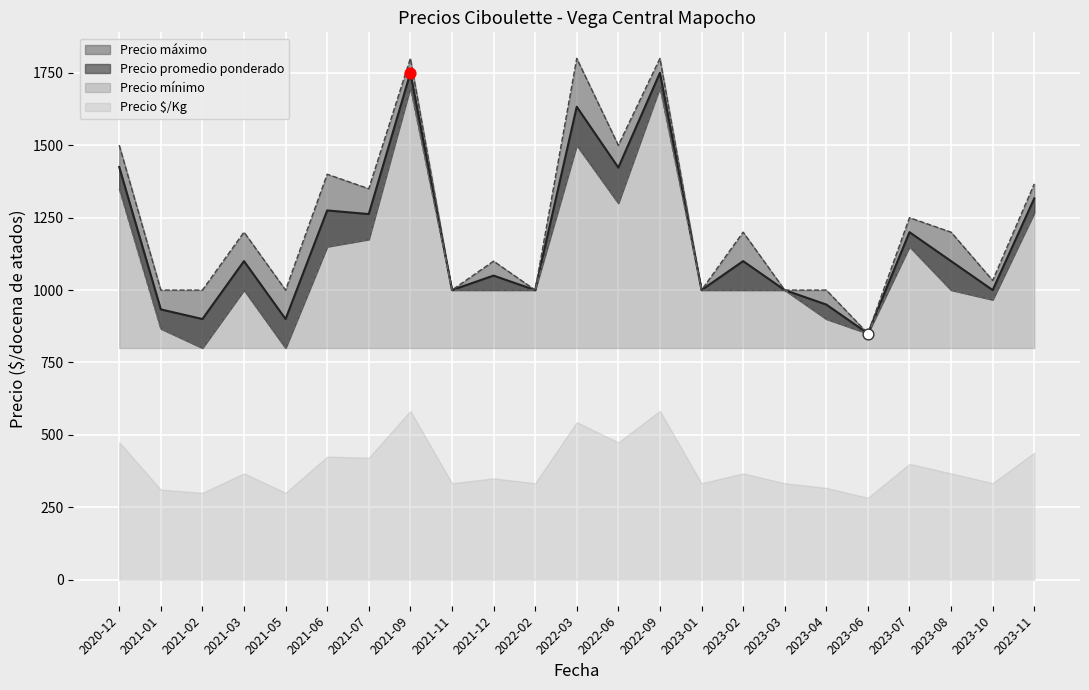

Which series has the largest total across all categories?

Precio maximo